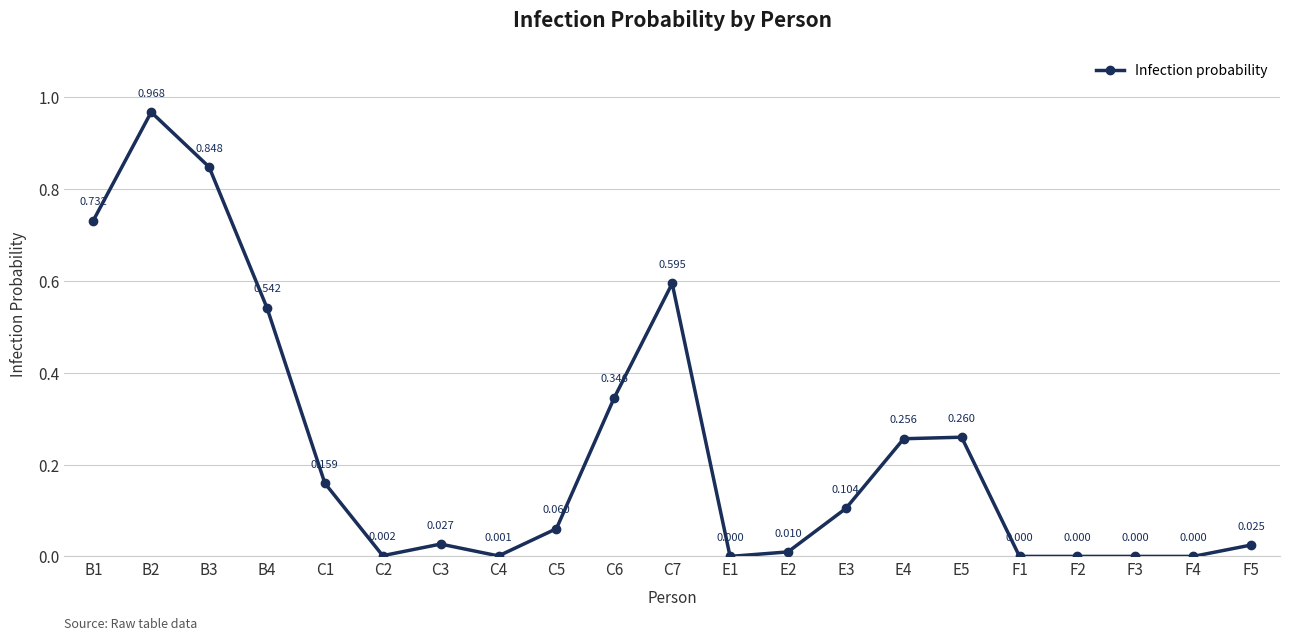

Is this an area chart (filled region under the line)?

No